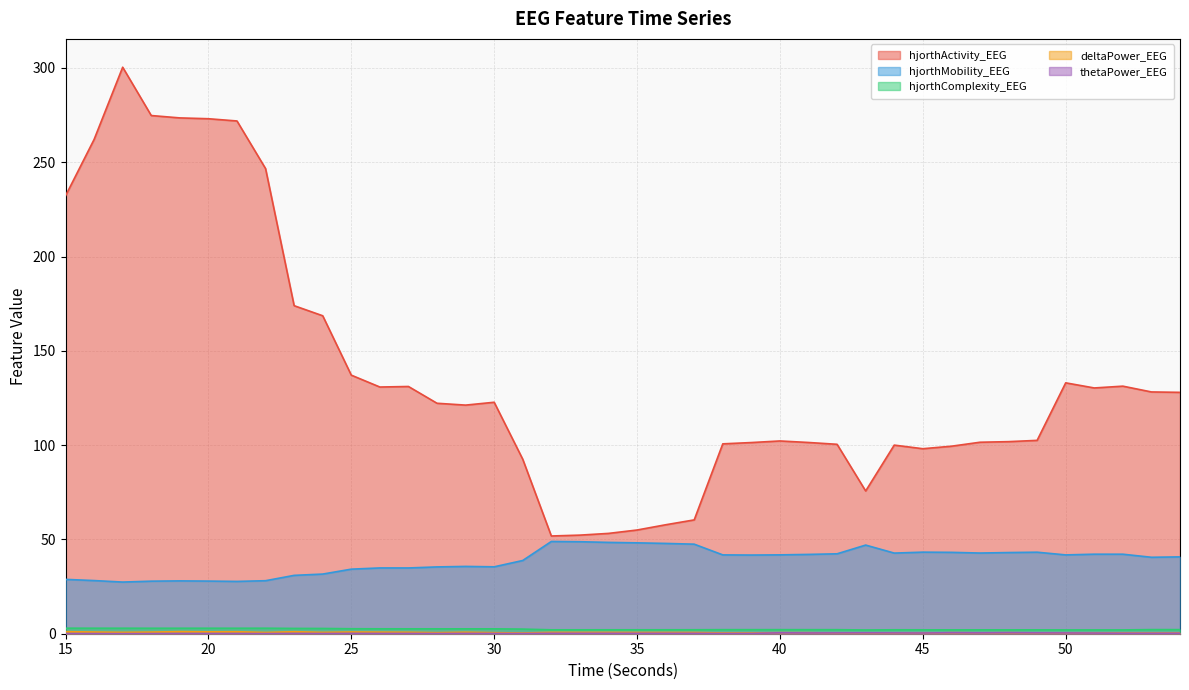

What is the difference between the second highest and minimum values in the hjorthComplexity_EEG series?

0.9